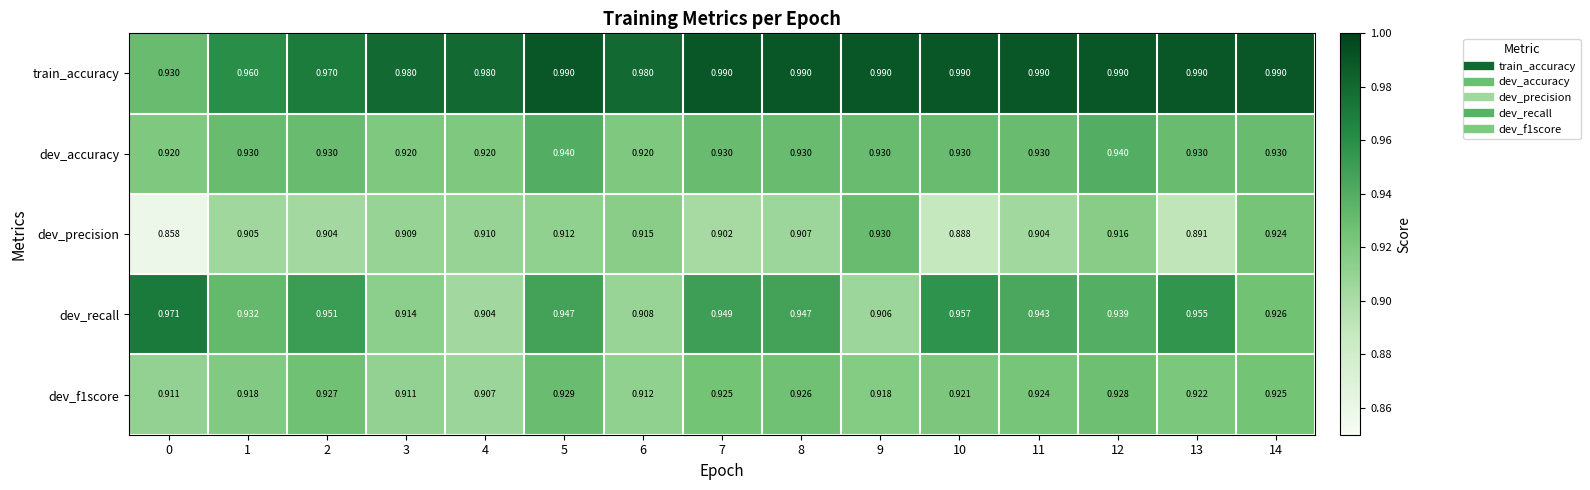

How many data points does each series have?

15